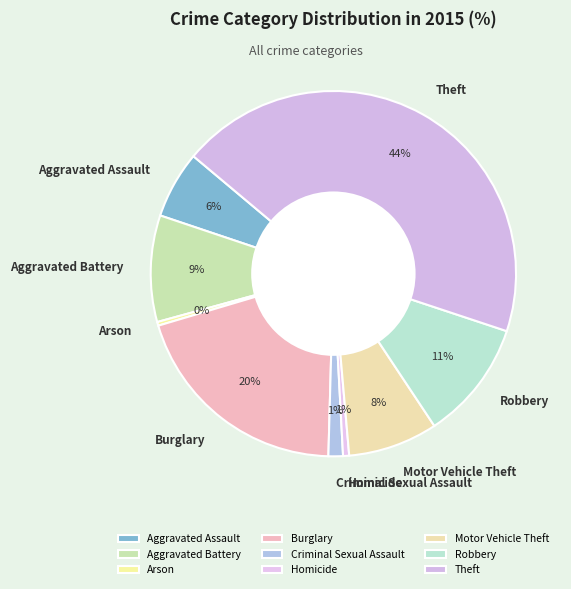

Is Theft the majority of the pie?

No